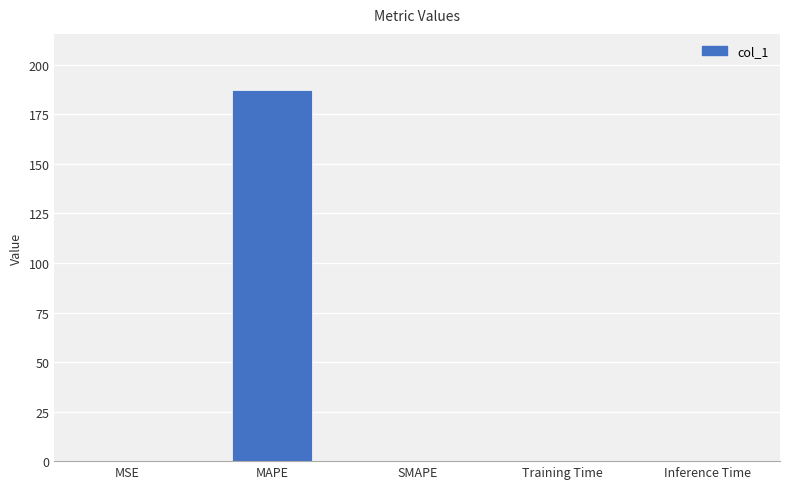

Read the value at MAPE.

187.5